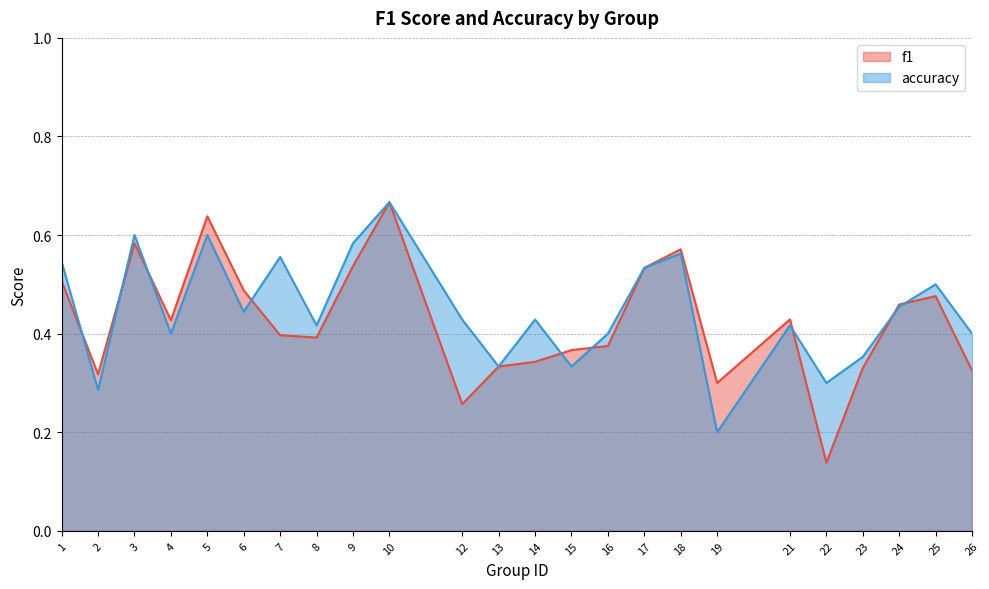

How many interior local peaks does the f1 series have?

6